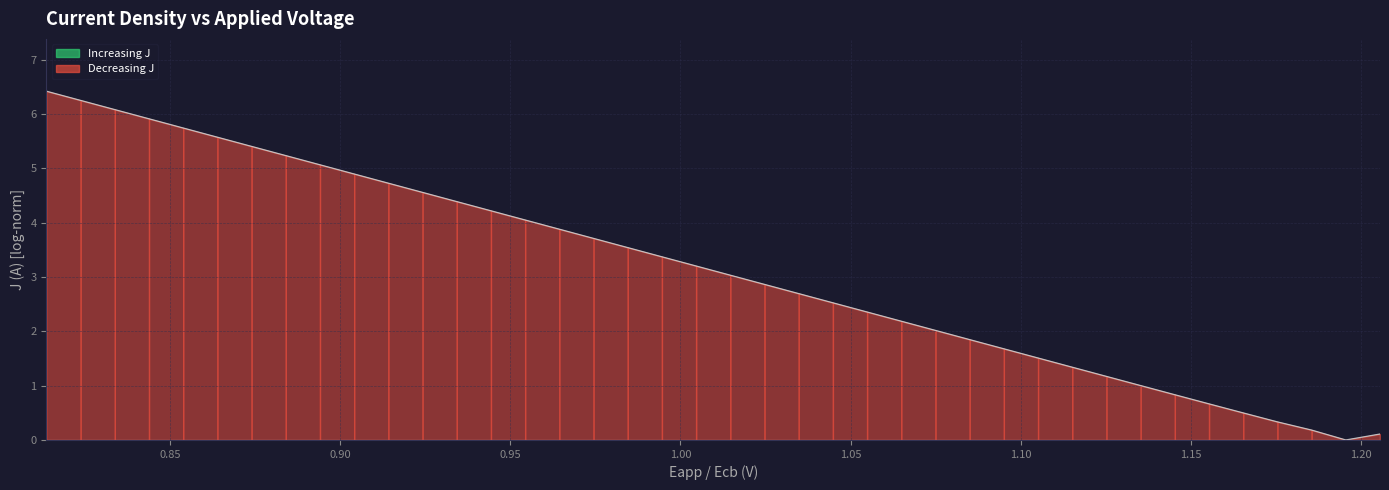

What is the greatest value displayed?

6.4